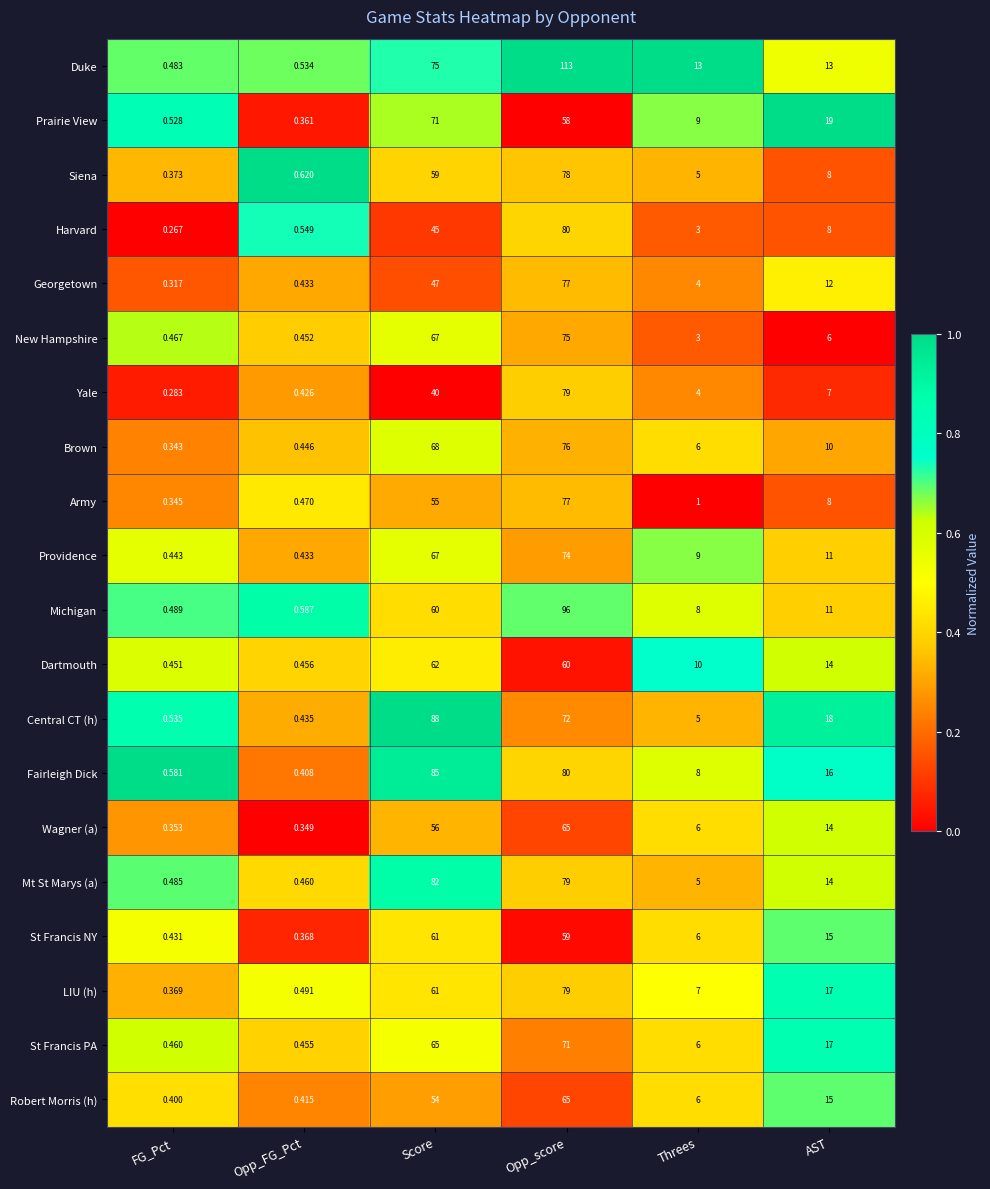

Which label corresponds to the smallest value in the chart?

FG_Pct